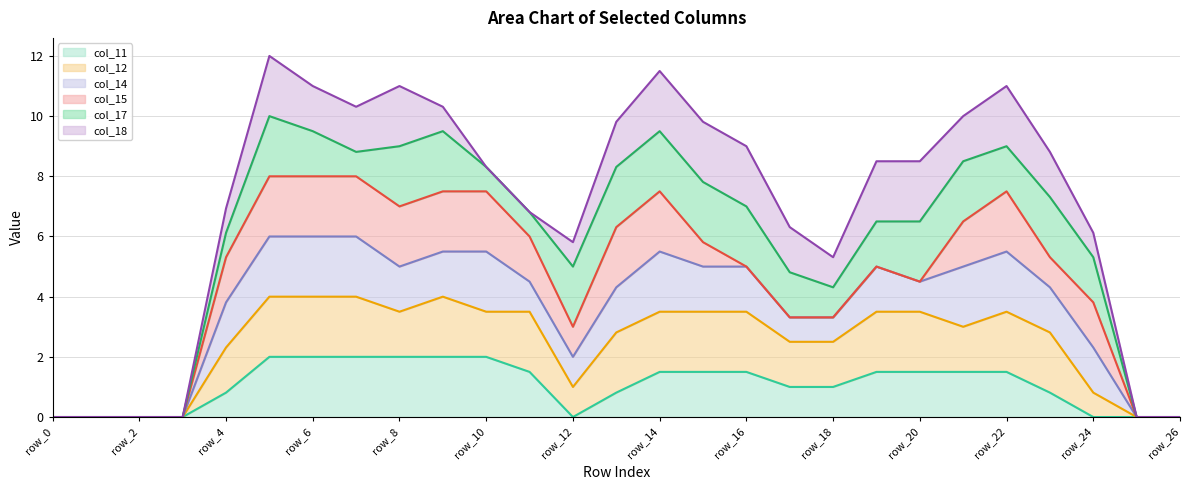

The value of col_11 at row_16 is 0.5. True or false?

False